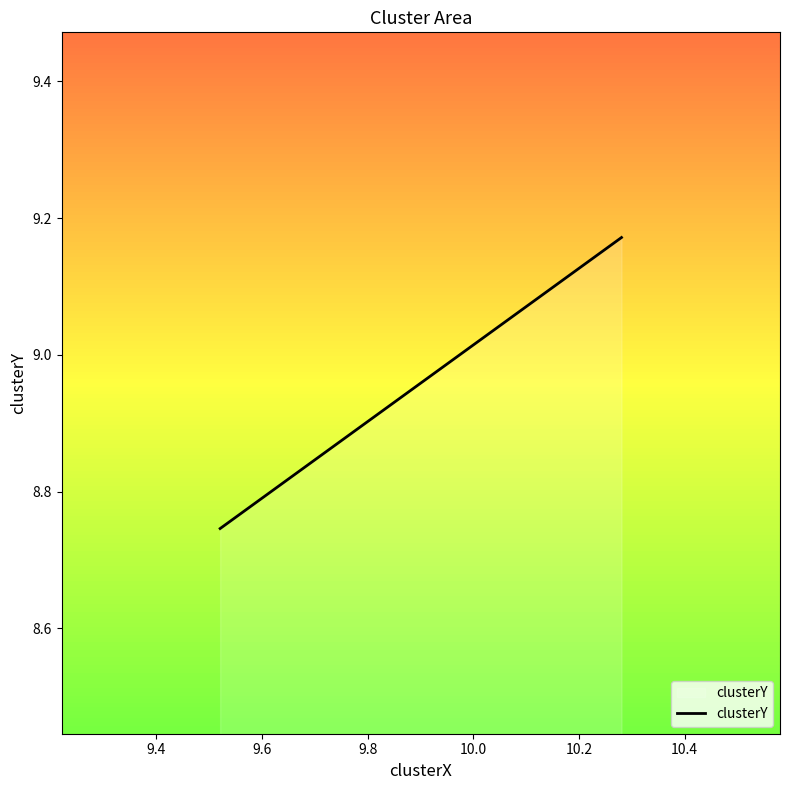

Approximately how many times larger is the value at 9.4 compared to 9.6?

1.0